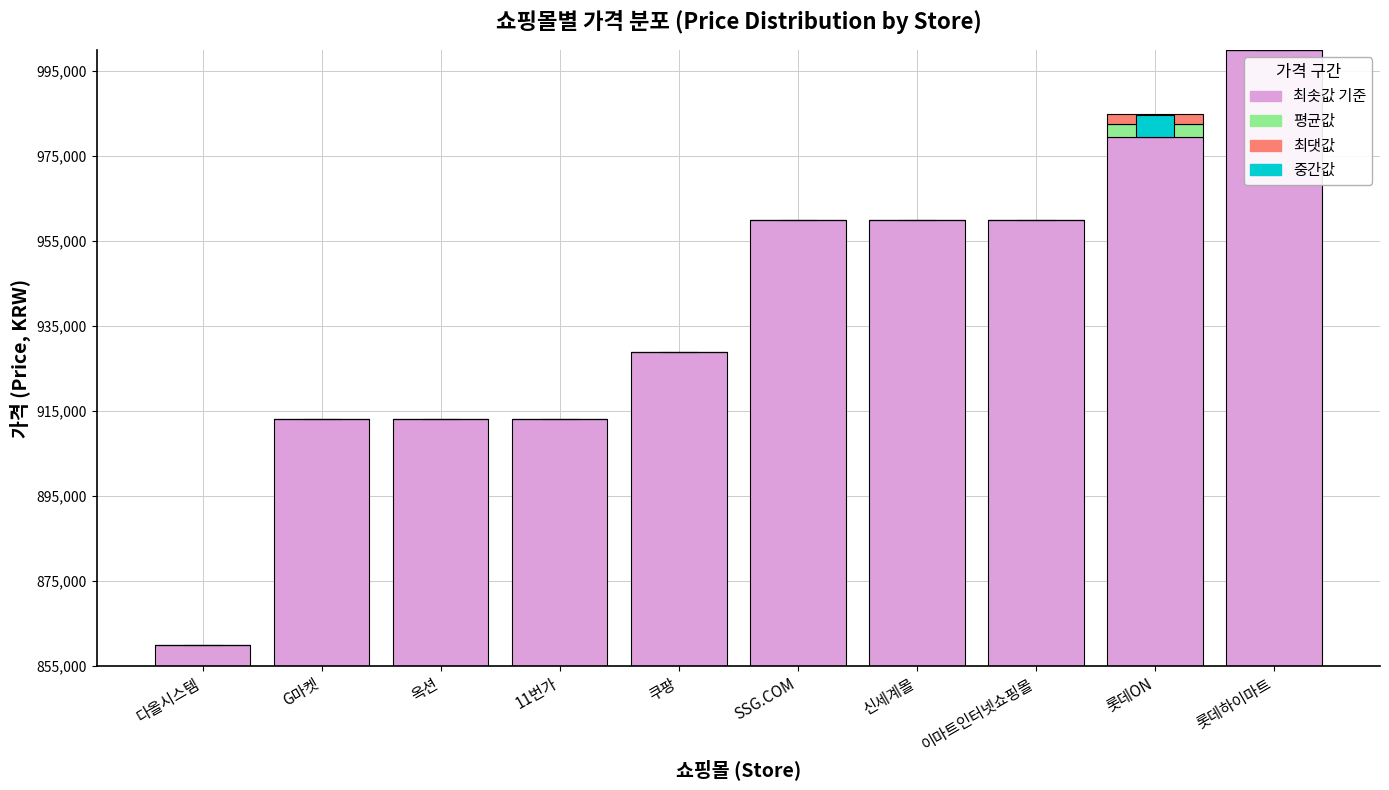

How many bars are there in total?

40